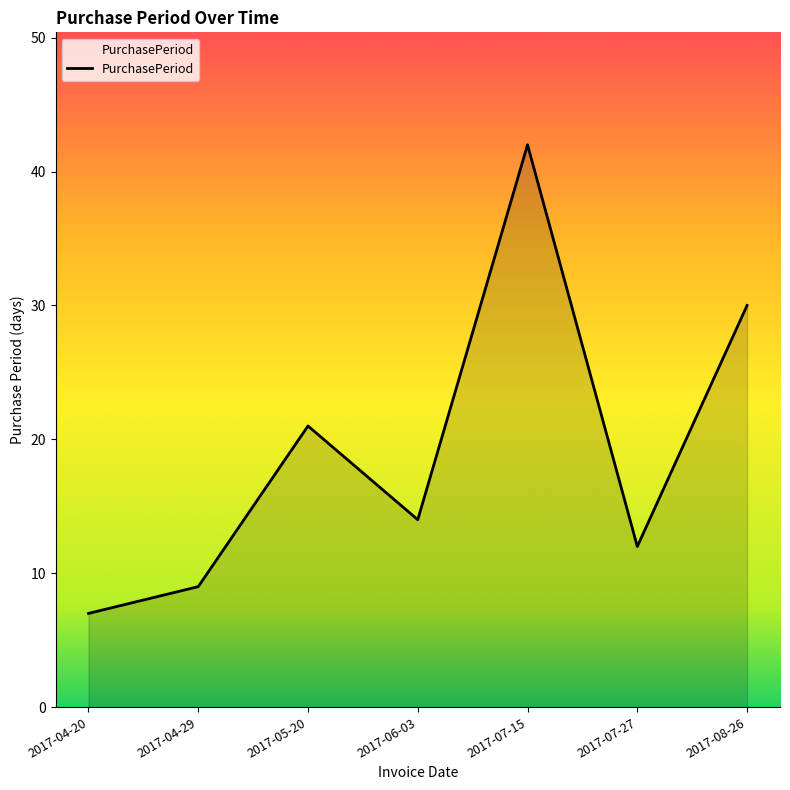

The value at 2017-08-26 is 30. True or false?

True